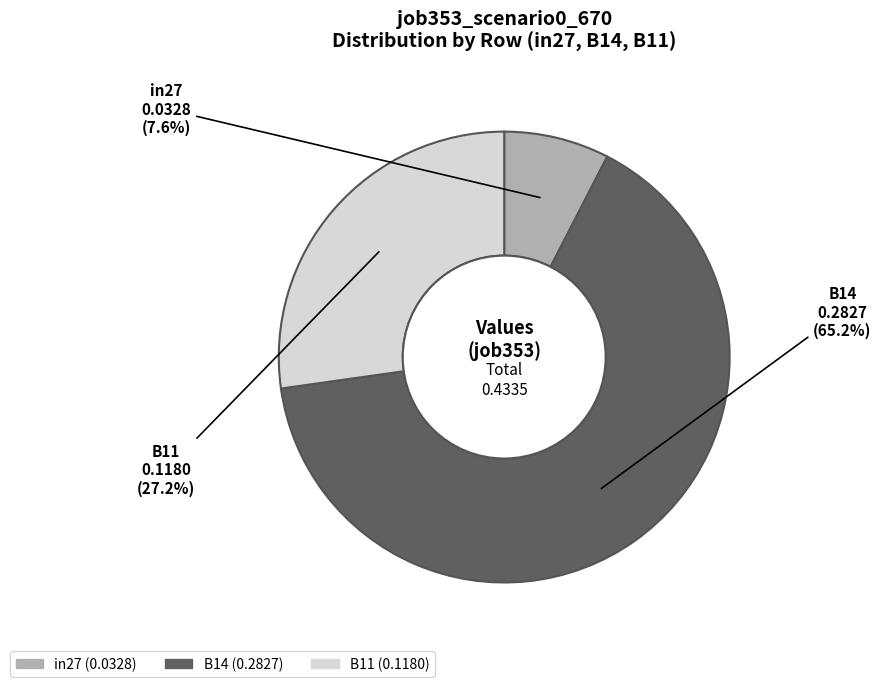

To the nearest percent, what is the difference between the largest and smallest slice percentages?

58%